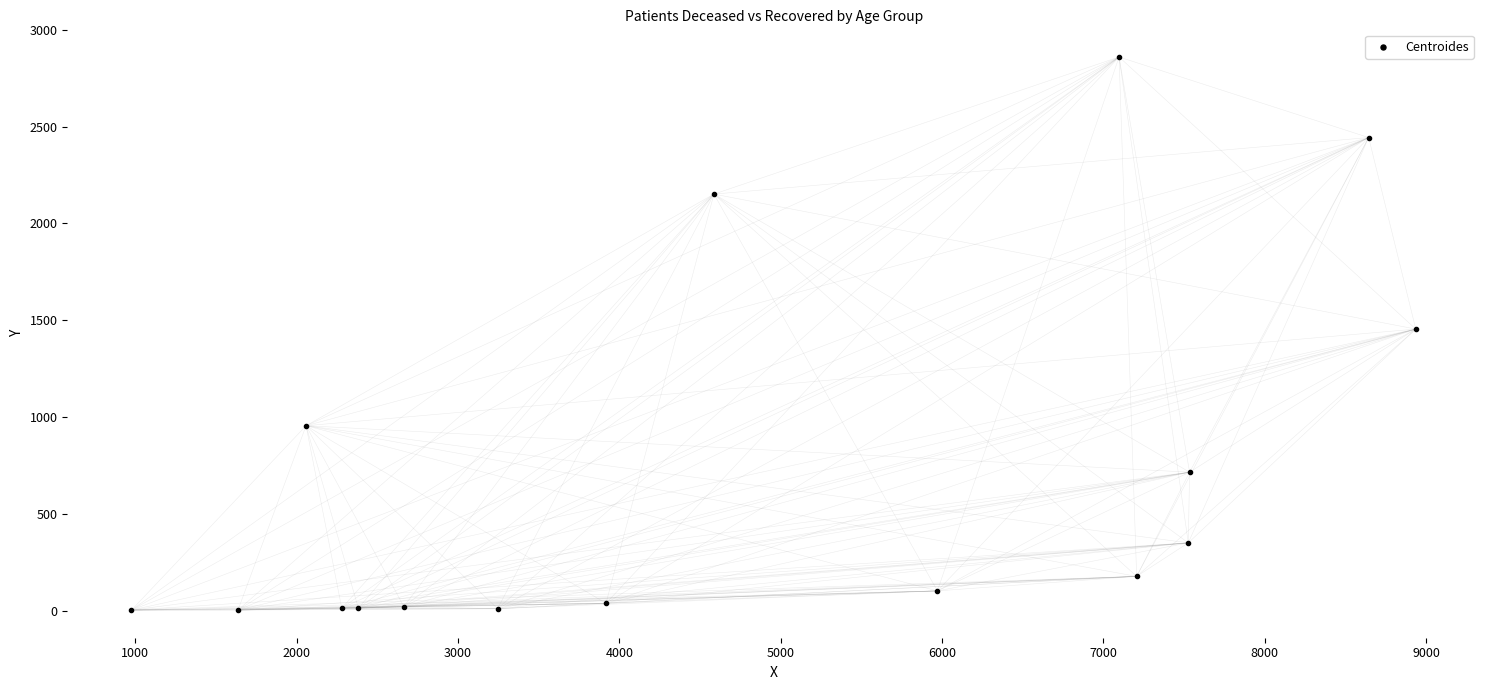

What is the range of Y values (max minus min)?

2856